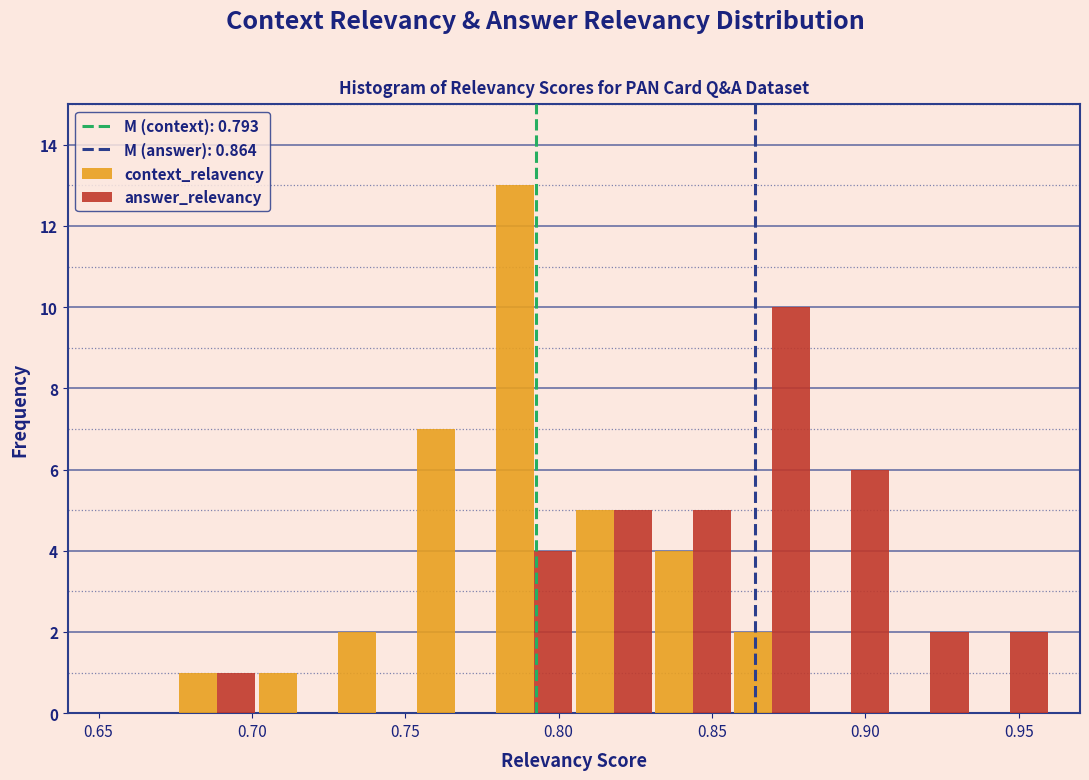

What is the height of the context_relavency bar covering 0.755 to 0.780 on the x-axis? Neither the bar edges nor the heights are printed on the chart, so give them approximately, as read against the axes.

7